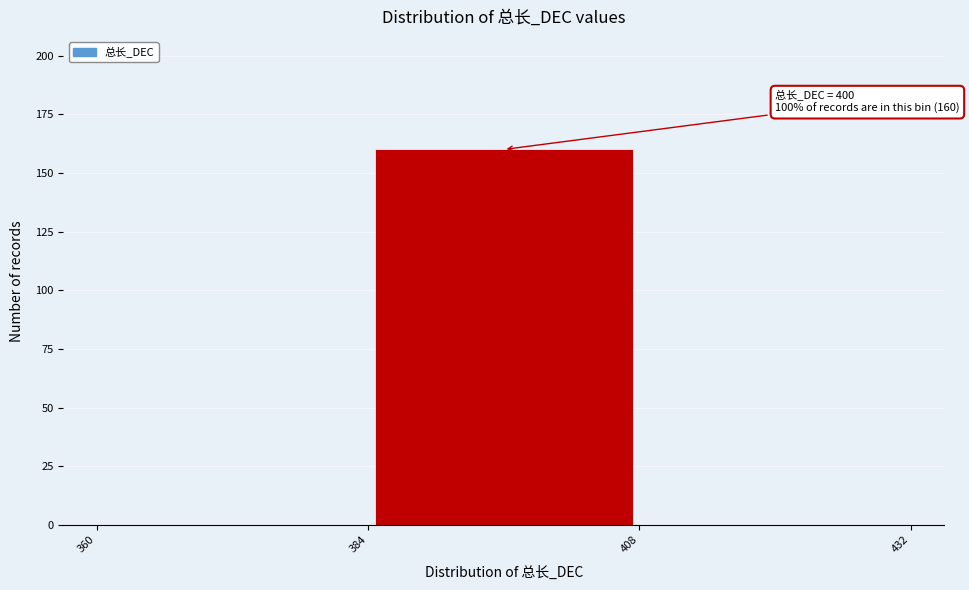

Which range on the x-axis has the tallest bar?

384 to 408